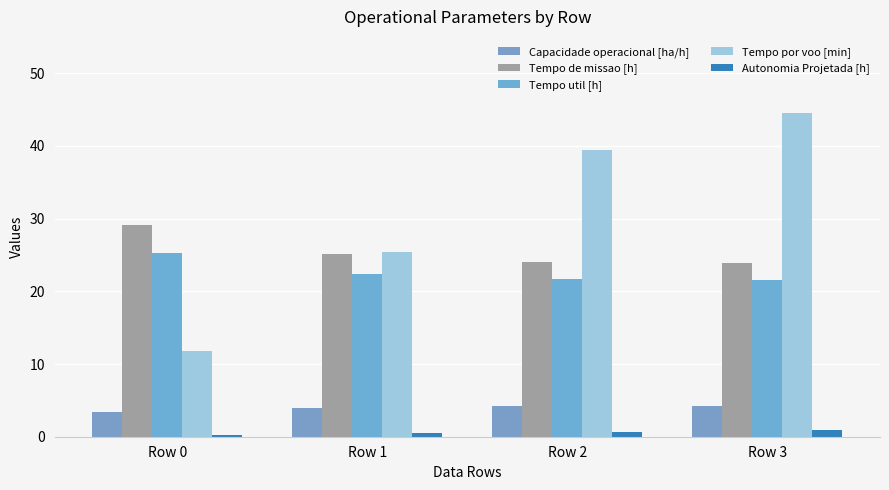

At which label is Tempo de missao [h] closest to 26?

Row 1